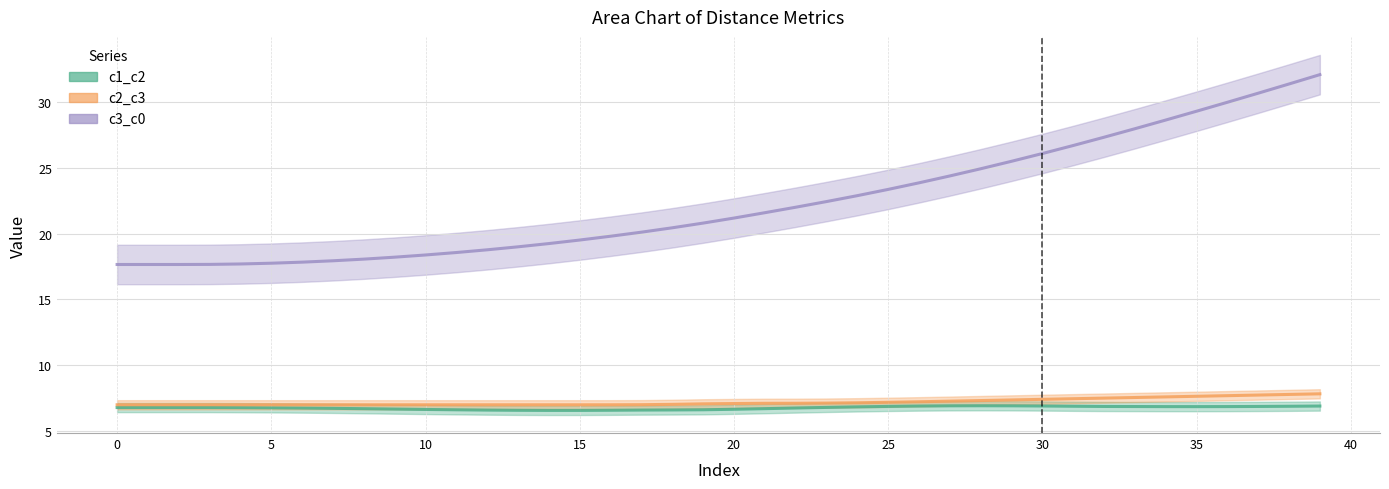

Rank the series at 20 from highest to lowest value.

c3_c0, c2_c3, c1_c2